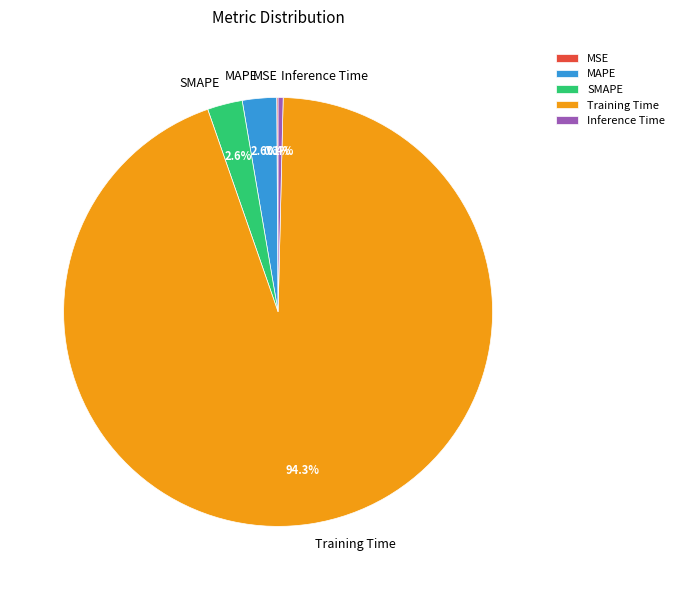

To the nearest percent, what is the average slice percentage?

20%